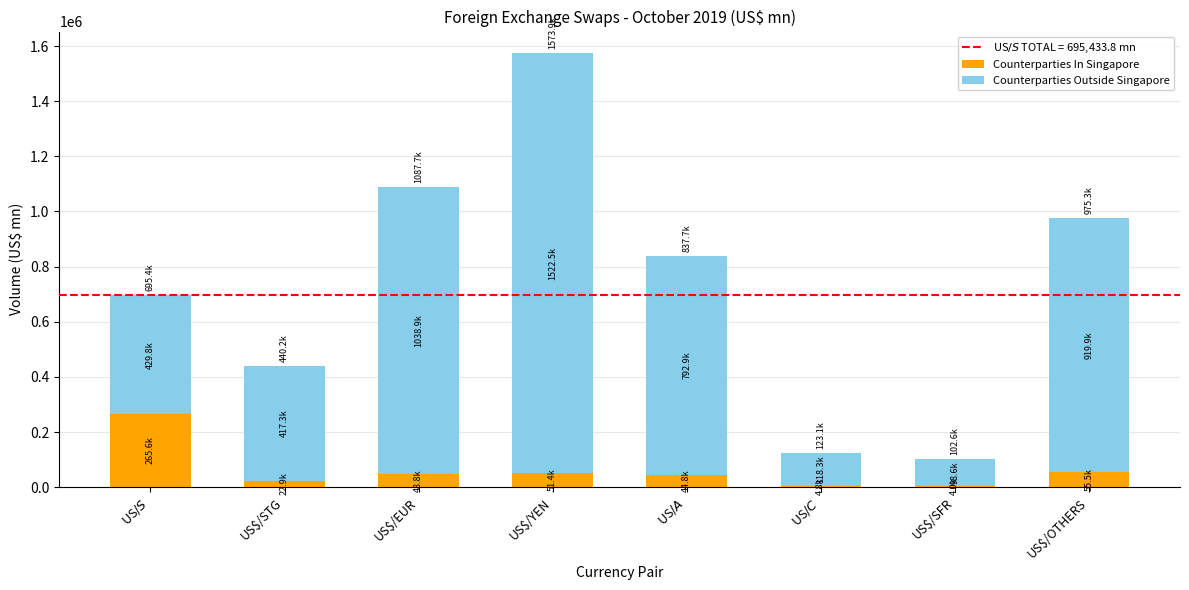

At which category is the sum across all series the highest?

US$/YEN